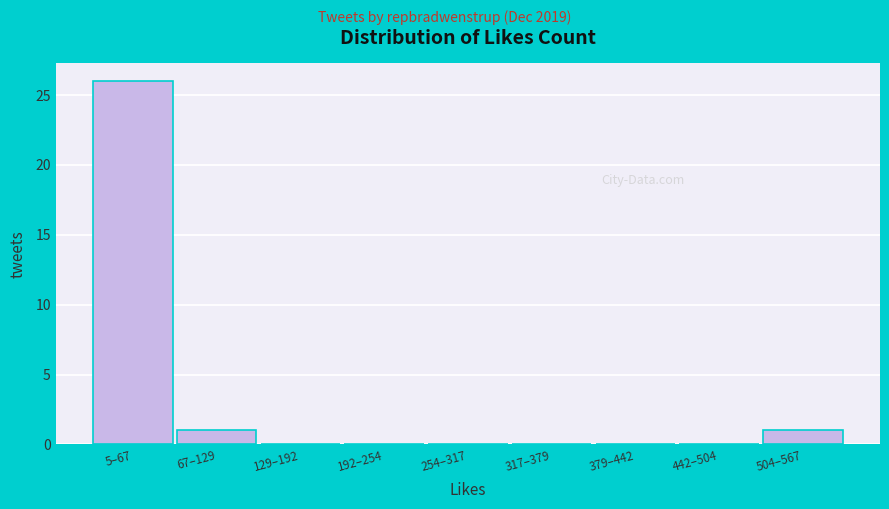

Reading left to right, transcribe all the data shown in this chart.

5–67=26	67–129=1	129–192=0	192–254=0	254–317=0	317–379=0	379–442=0	442–504=0	504–567=1